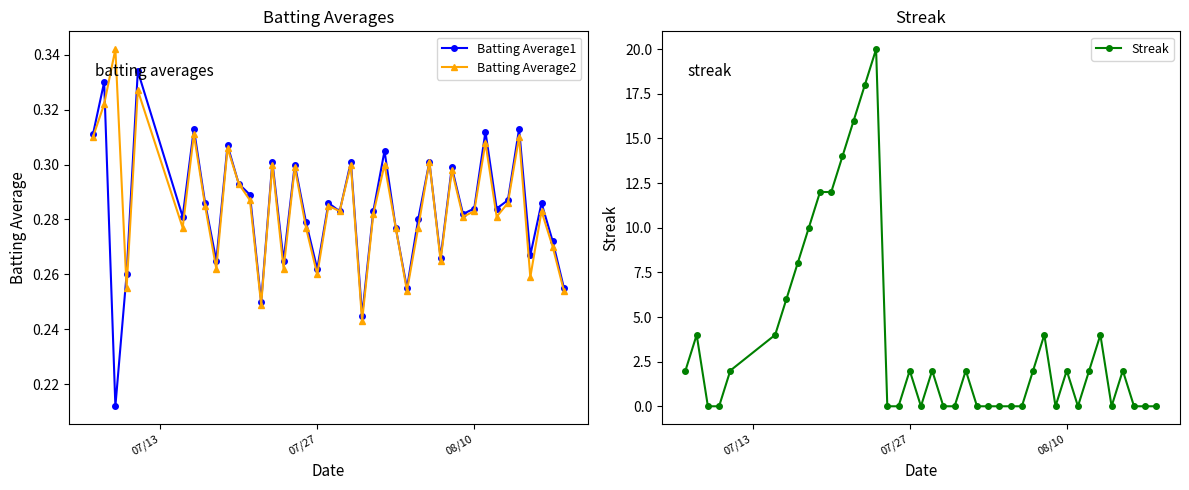

Which series ends up on top after the final intersection of Batting Average2 and Streak?

Batting Average2